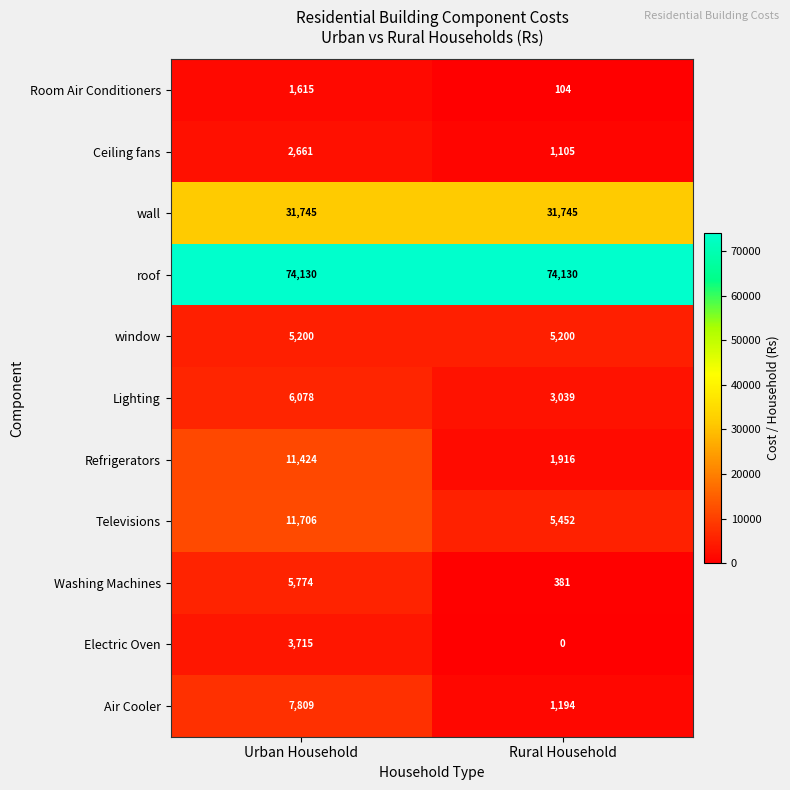

Reading left to right, list all the values displayed in this chart.

Room Air Conditioners: Urban Household=1615	Rural Household=104
Ceiling fans: Urban Household=2661	Rural Household=1105
wall: Urban Household=31745	Rural Household=31745
roof: Urban Household=74130	Rural Household=74130
window: Urban Household=5200	Rural Household=5200
Lighting: Urban Household=6078	Rural Household=3039
Refrigerators: Urban Household=11424	Rural Household=1916
Televisions: Urban Household=11706	Rural Household=5452
Washing Machines: Urban Household=5774	Rural Household=381
Electric Oven: Urban Household=3715	Rural Household=0
Air Cooler: Urban Household=7809	Rural Household=1194